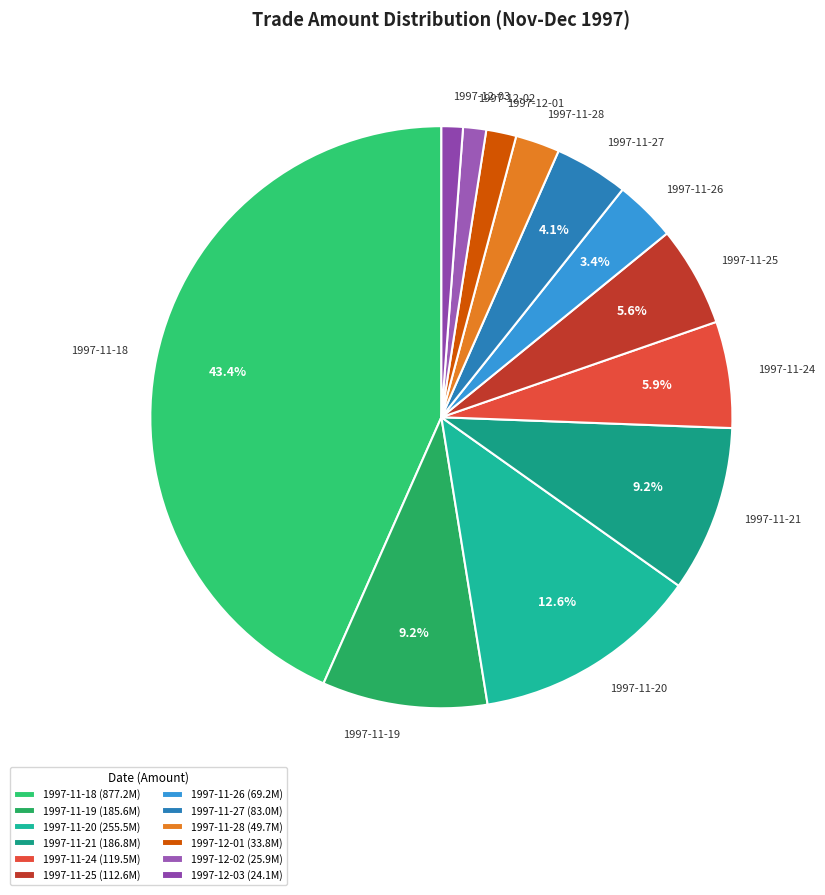

Is there any slice that represents more than half of the pie?

No